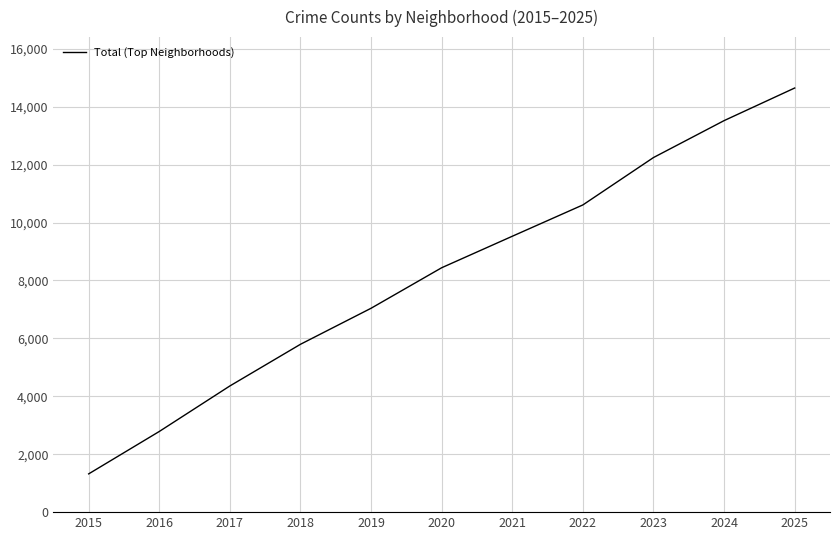

Which has a higher value, 2025 or 2019?

2025